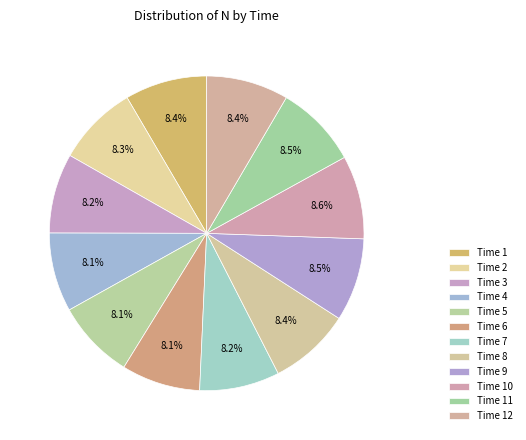

How many segments does this pie chart have?

12